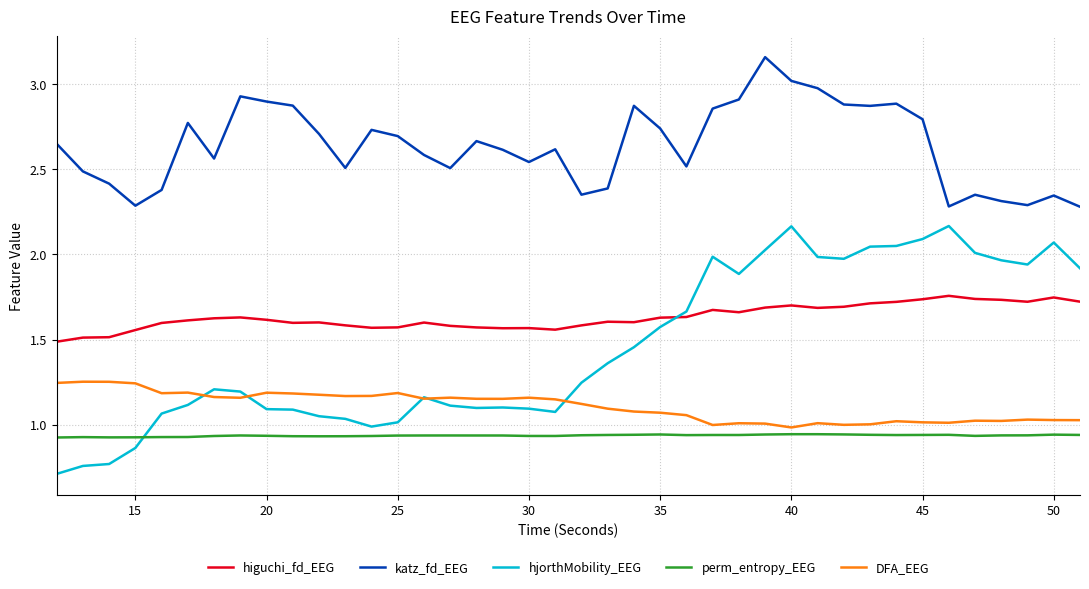

Rank the series by their maximum value, from highest to lowest.

katz_fd_EEG, hjorthMobility_EEG, higuchi_fd_EEG, DFA_EEG, perm_entropy_EEG